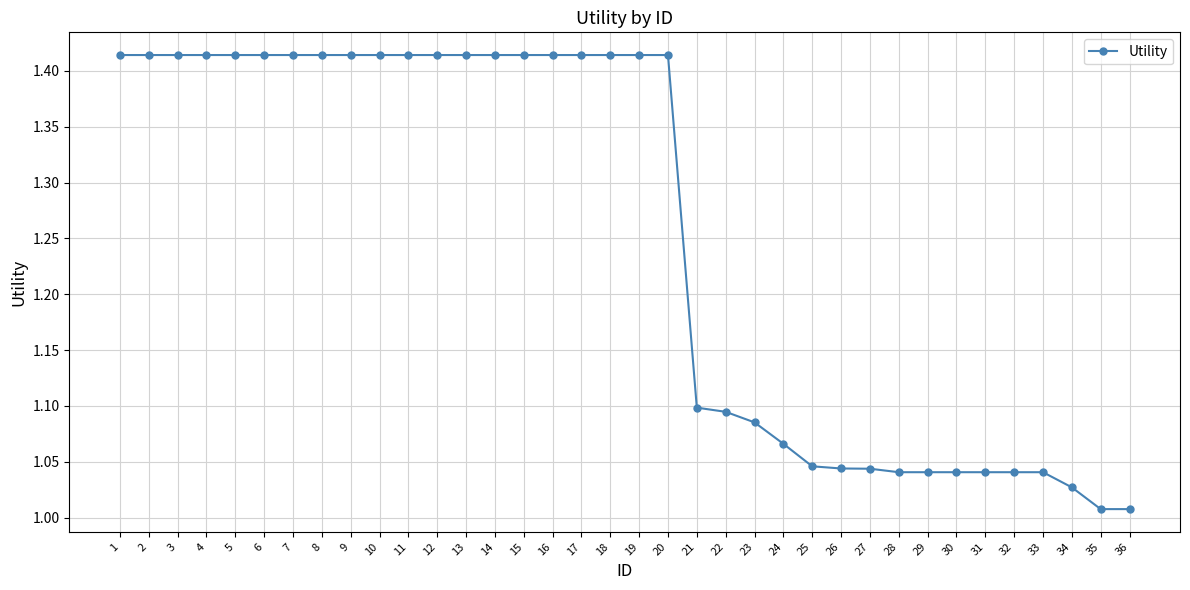

The chart shows a value of 0.6 at 28. True or false?

False